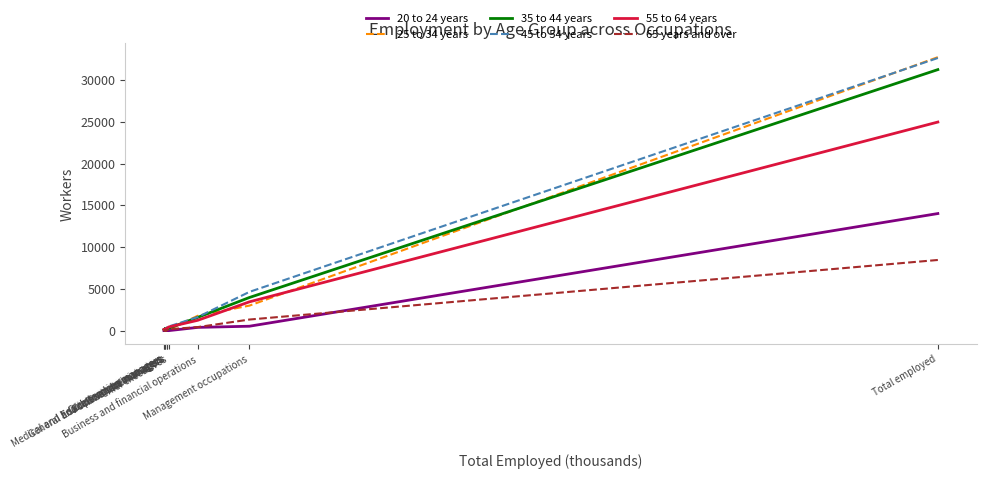

How many data points in 55 to 64 years are less than 200?

5